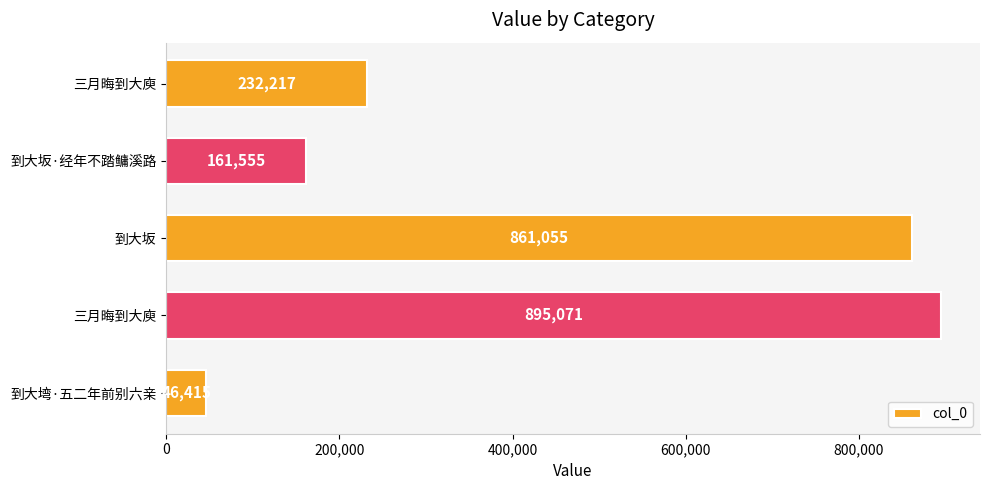

What is the difference between the maximum and second lowest values?

733516